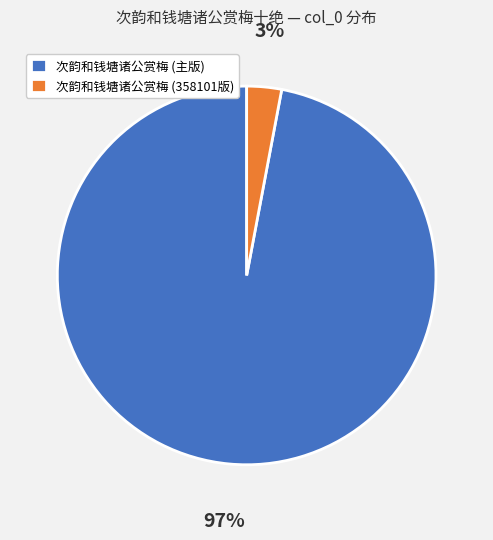

Which category has the biggest portion of the pie?

次韵和钱塘诸公赏梅 (主版)